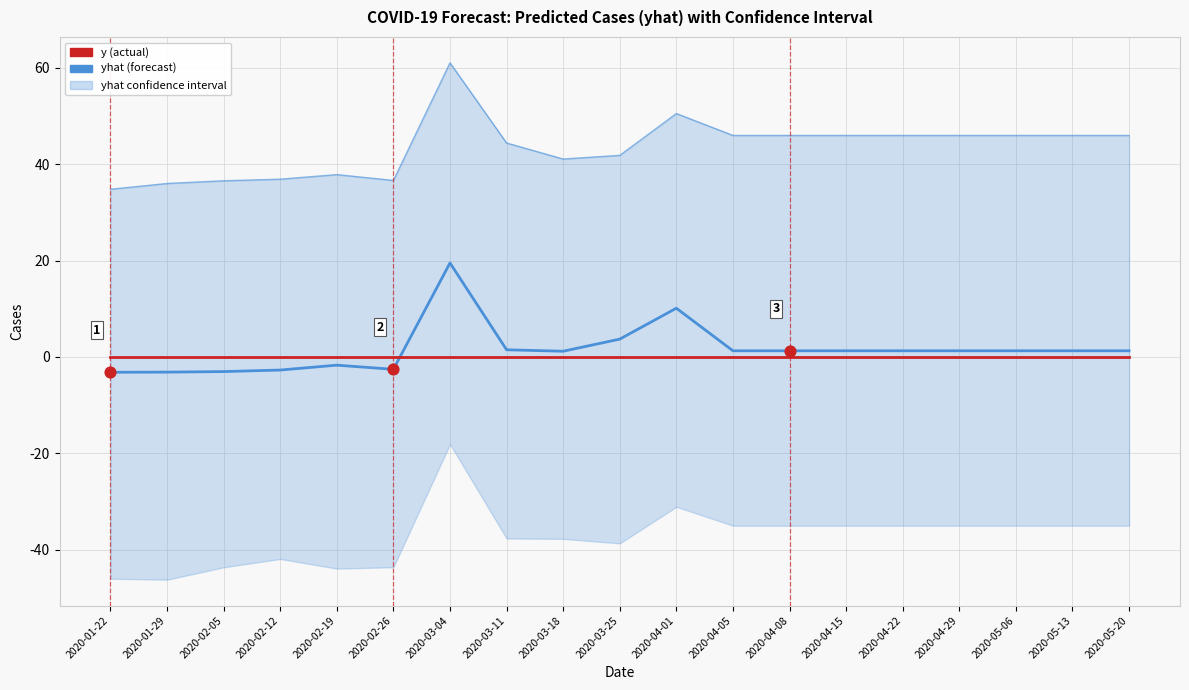

Which series reaches the maximum Y coordinate?

yhat_lower